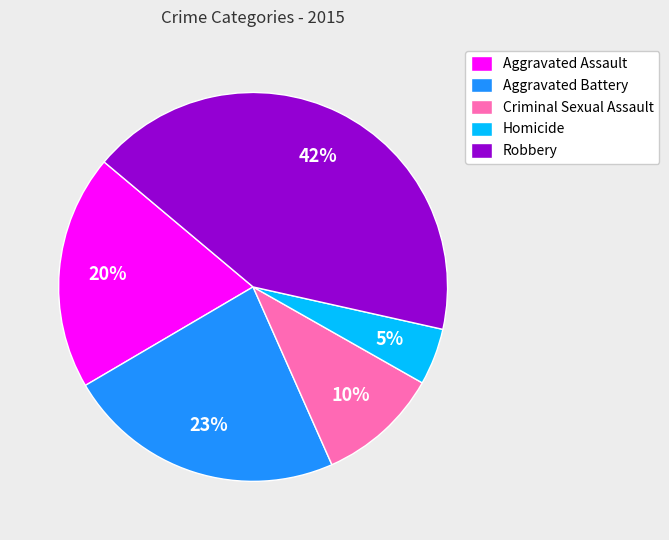

Is the sum of Aggravated Assault and Aggravated Battery greater than half?

No